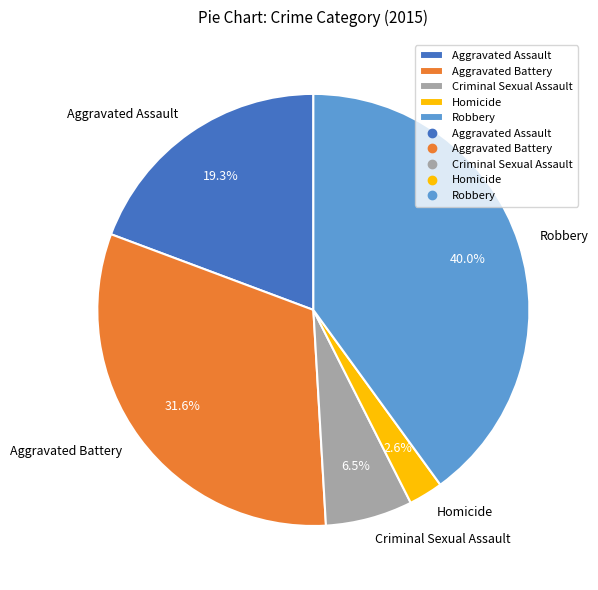

Between Aggravated Battery and Homicide, which is larger?

Aggravated Battery